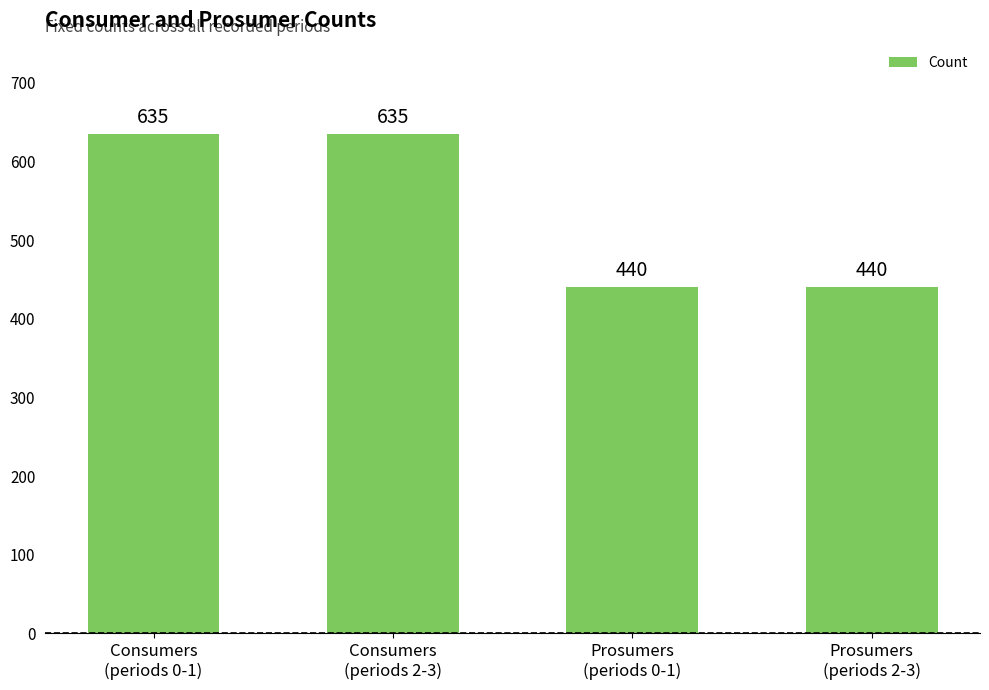

The chart shows a value of 1030 at Consumers
(periods 0-1). True or false?

False